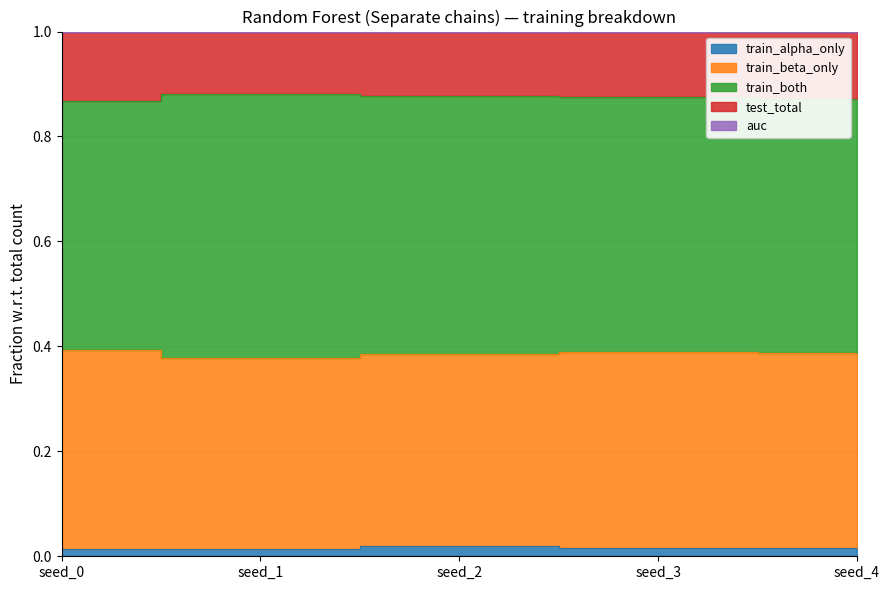

True or false: train_alpha_only and auc cross at least once.

False